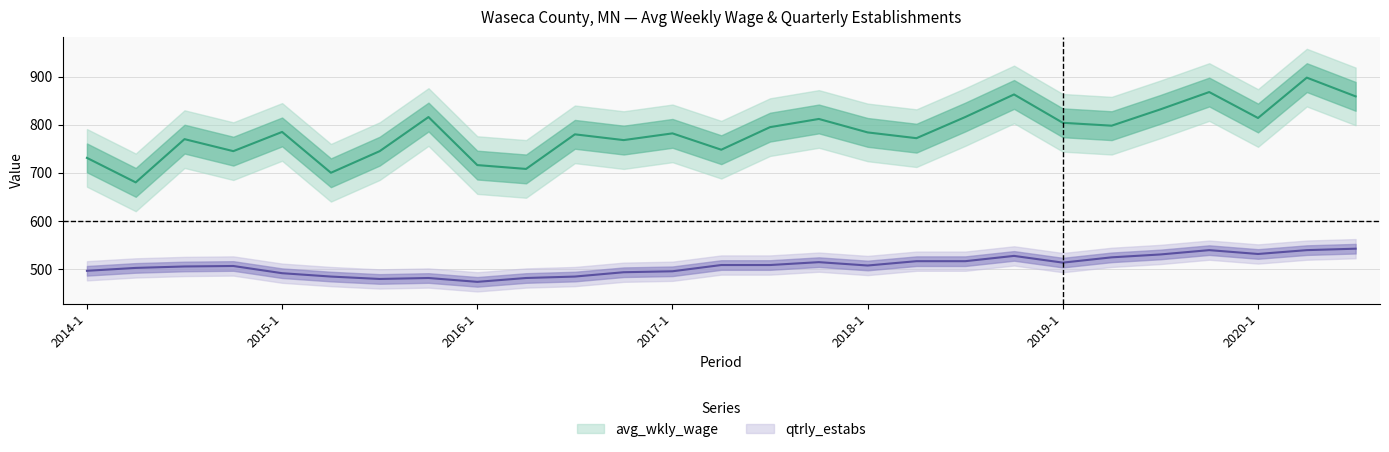

Which category has the highest value in the avg_wkly_wage series?

2020-2